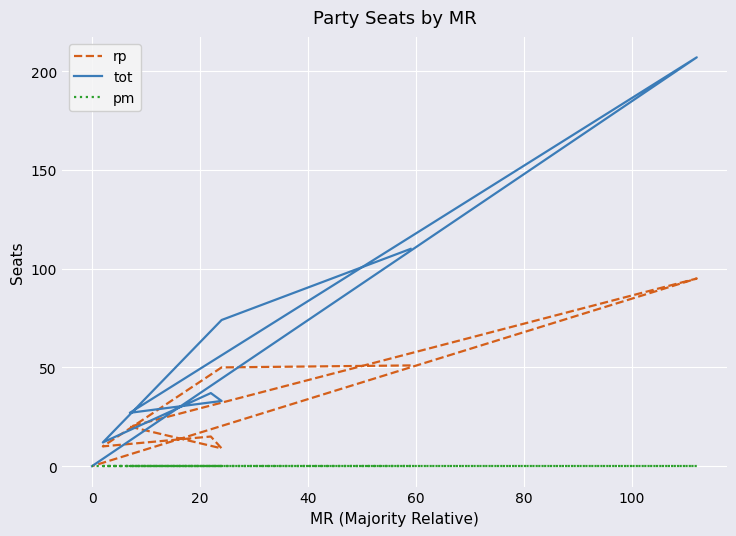

What is the sum of the rp values at 80 and 0?

70